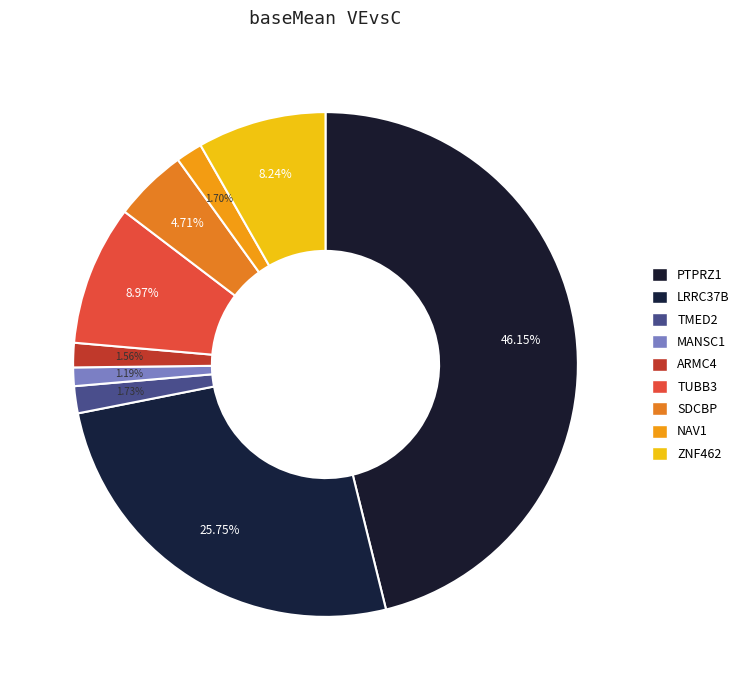

How many segments does this pie chart have?

9